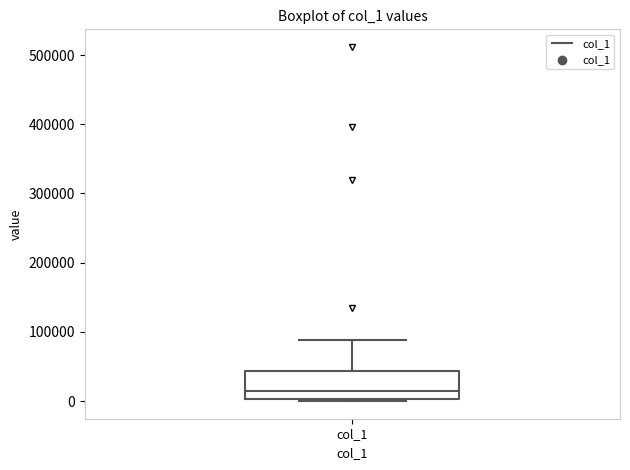

Where is the lower edge of the box for col_1 on the y-axis? The values are not printed on the chart, so give them approximately, as read against the axis.

0